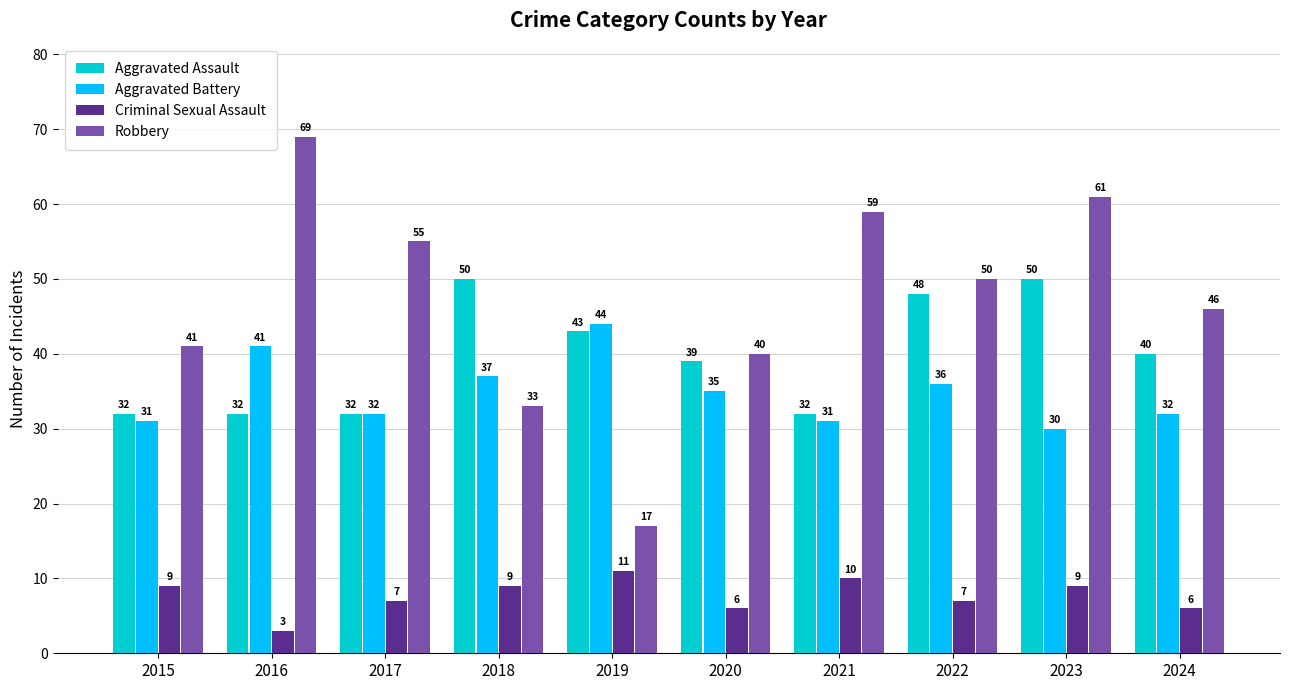

What is the value of the Aggravated Battery bar at the 10th from the left?

32